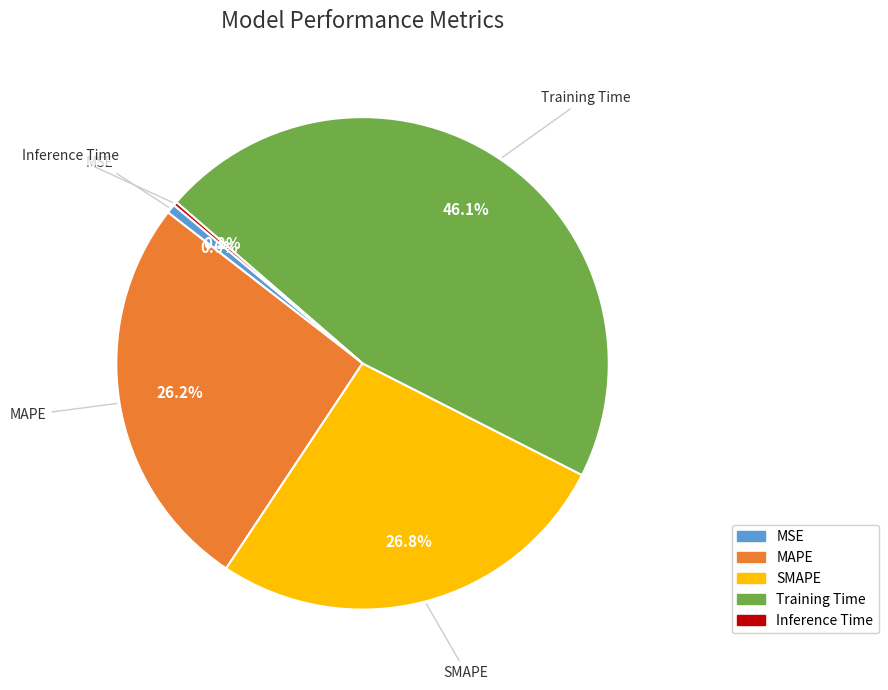

Does SMAPE account for over 50% of the chart?

No